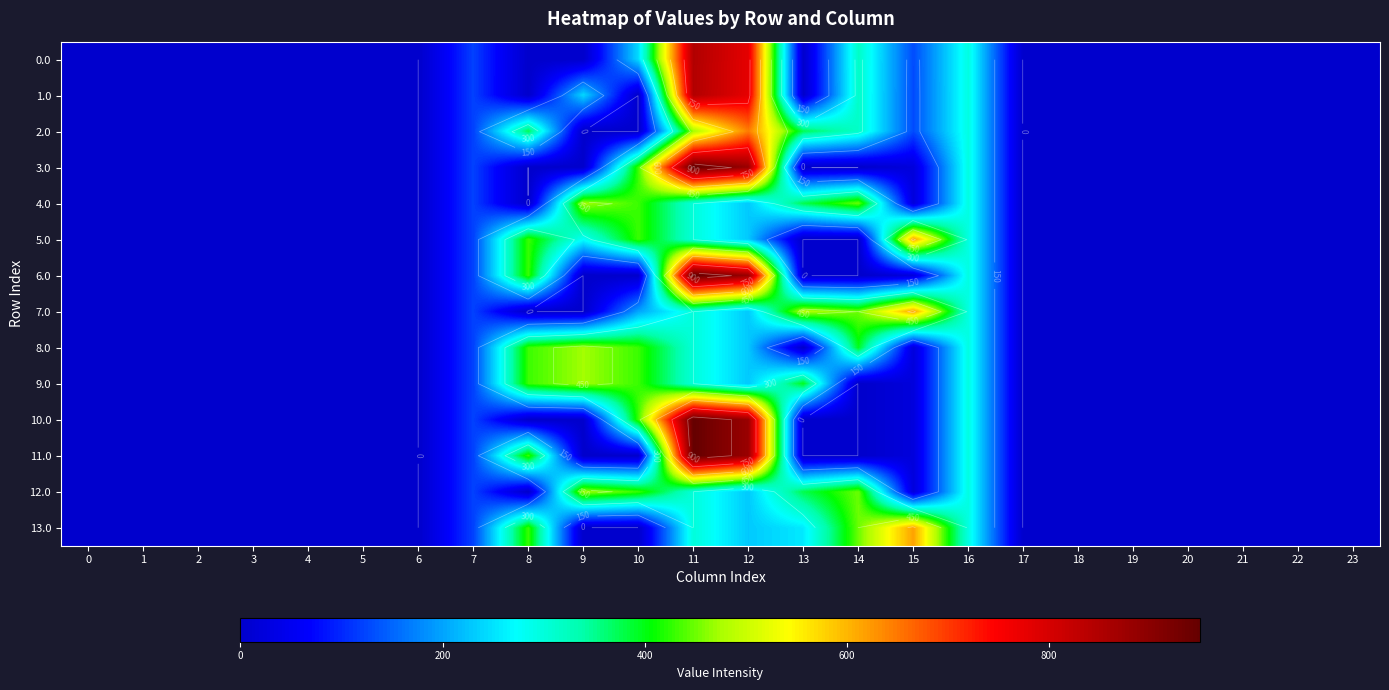

The 9.0 series shows 229.8 at 12. True or false?

True